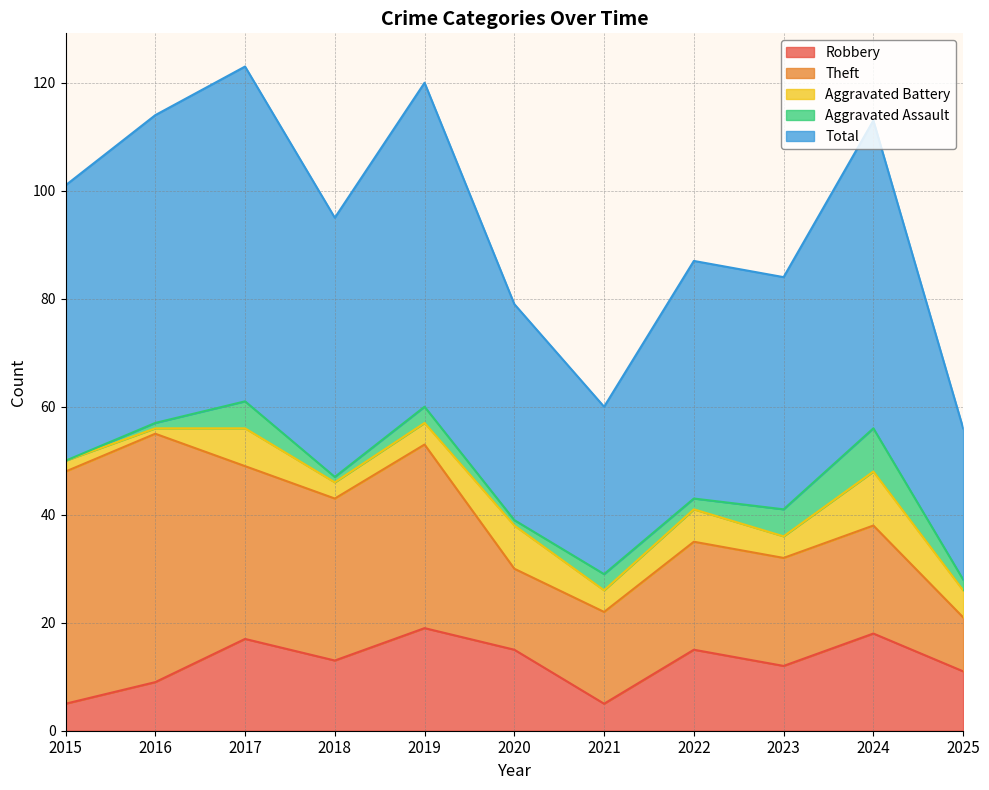

How many lines are shown in the chart?

5